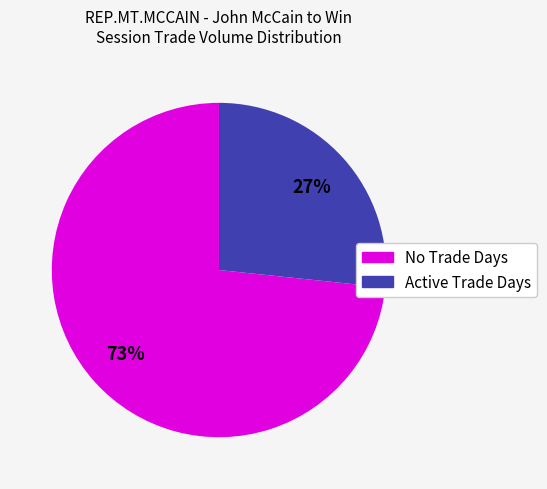

To the nearest percent, what is the average slice percentage?

50%